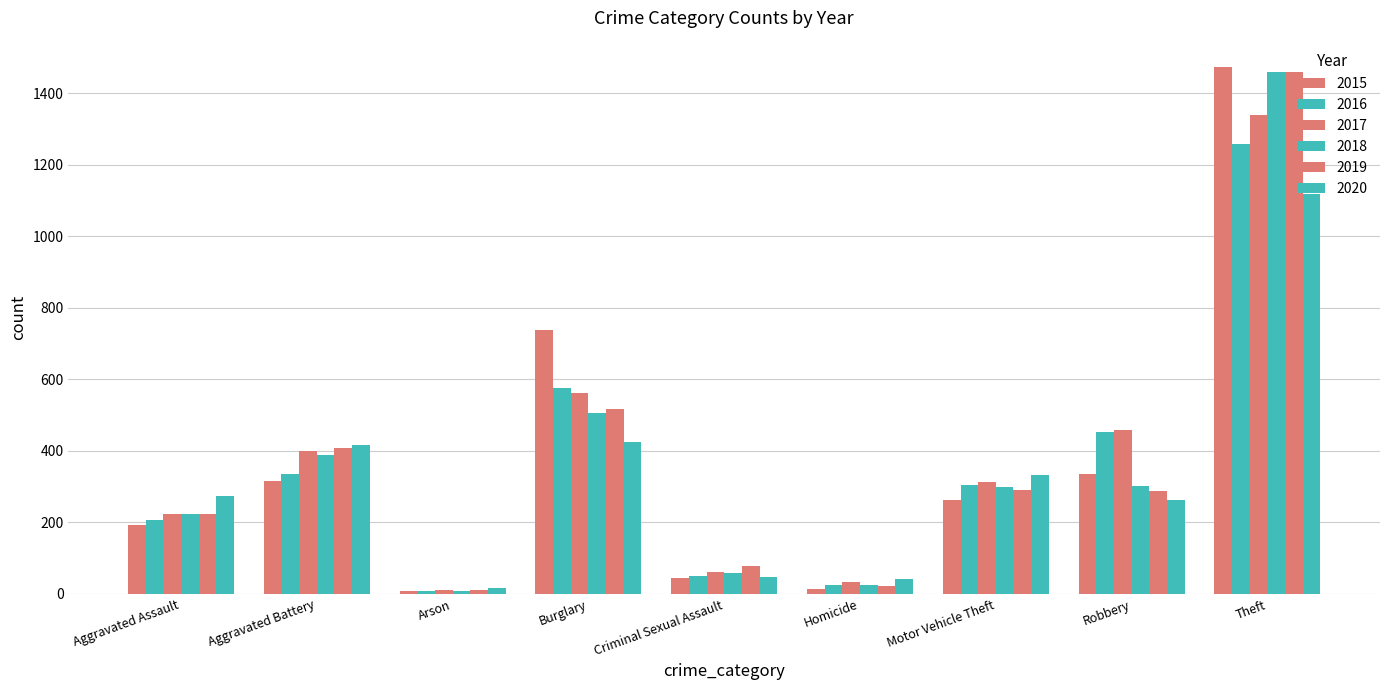

How many groups of bars are there?

9